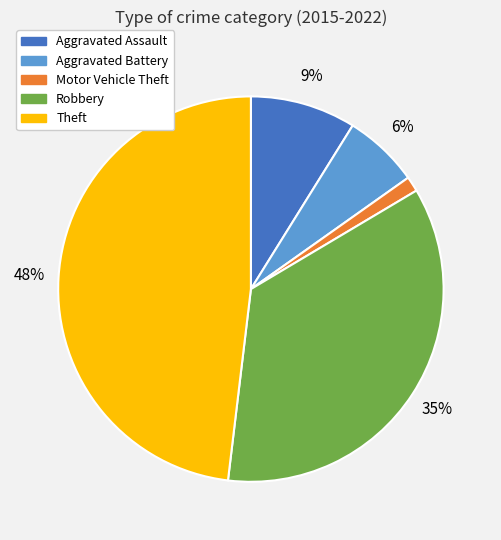

What percentage is the Robbery slice, to the nearest percent?

35%